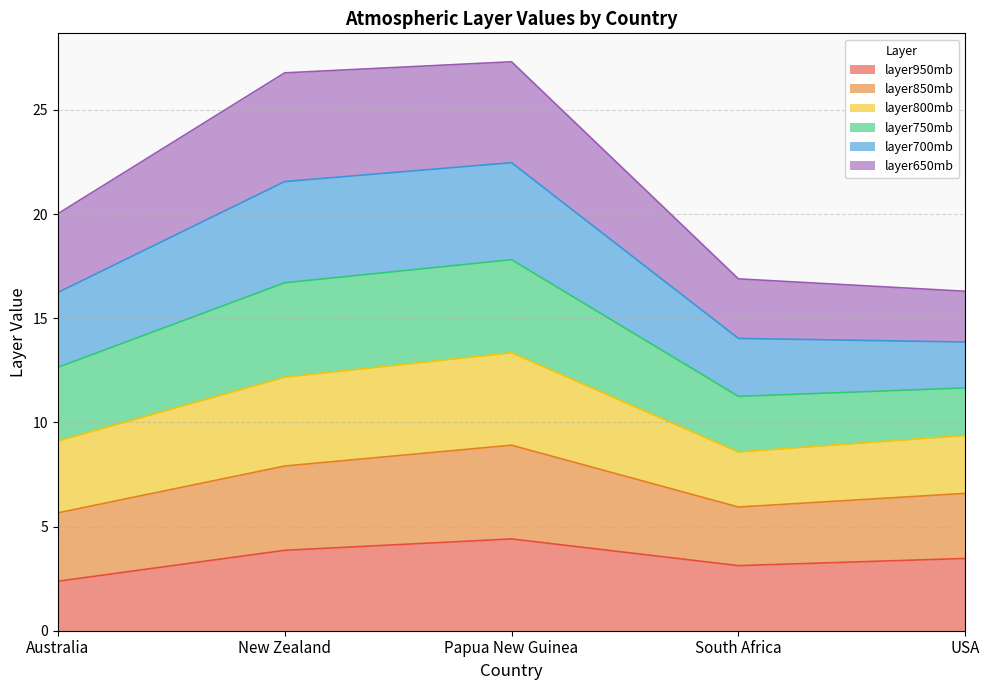

List the labels in order of layer850mb value, largest first.

Papua New Guinea, New Zealand, Australia, USA, South Africa